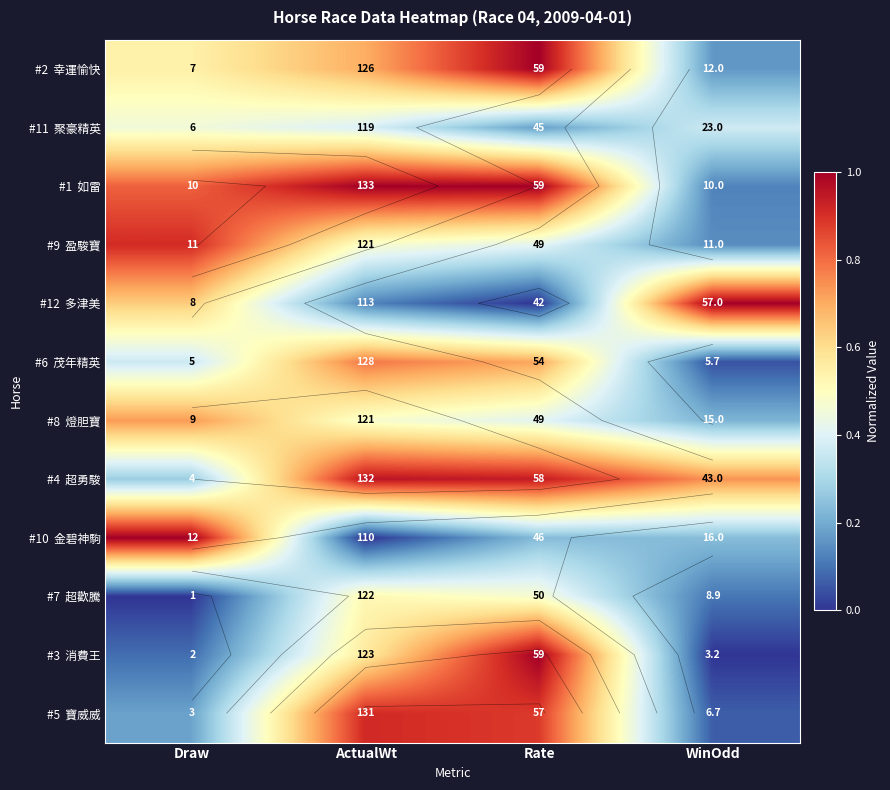

At which category does the chart reach its minimum across all series?

Rate